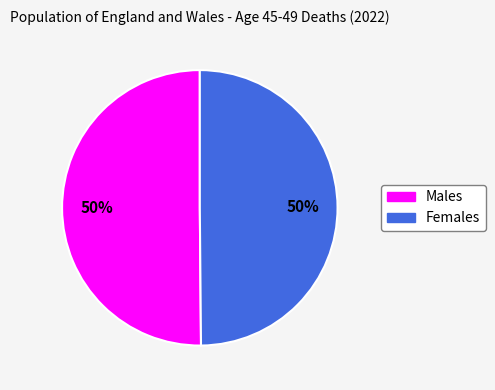

How many slices are in this pie chart?

2